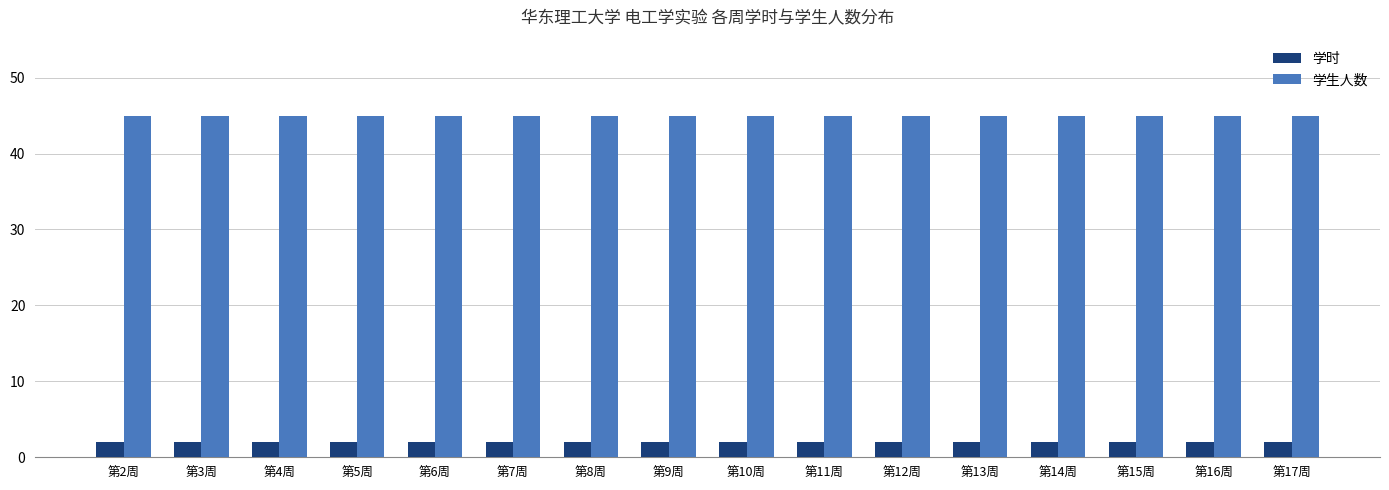

List the series in order of their peak value, highest first.

学生人数, 学时